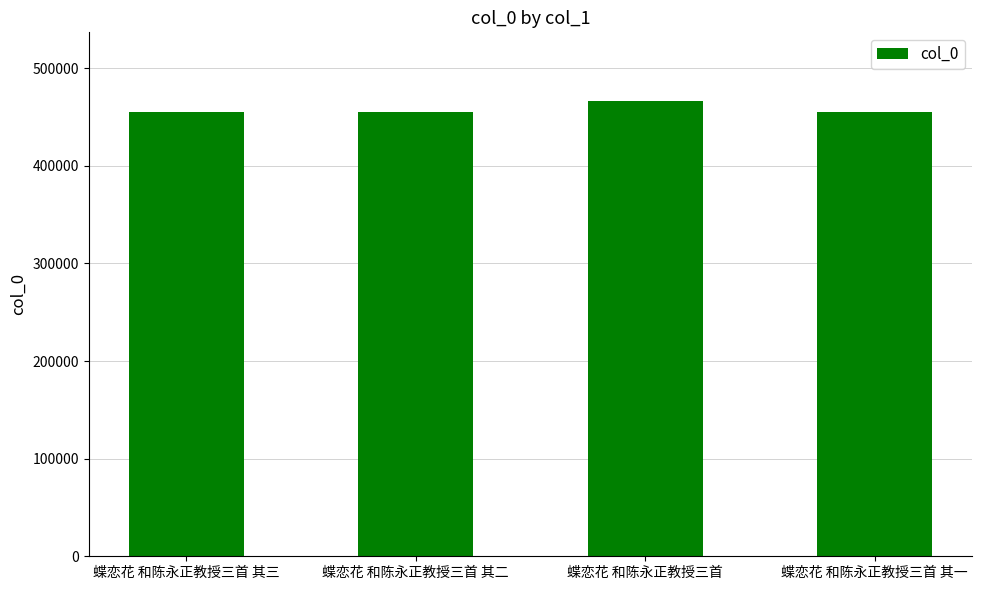

Which category has the highest value across all series?

蝶恋花 和陈永正教授三首